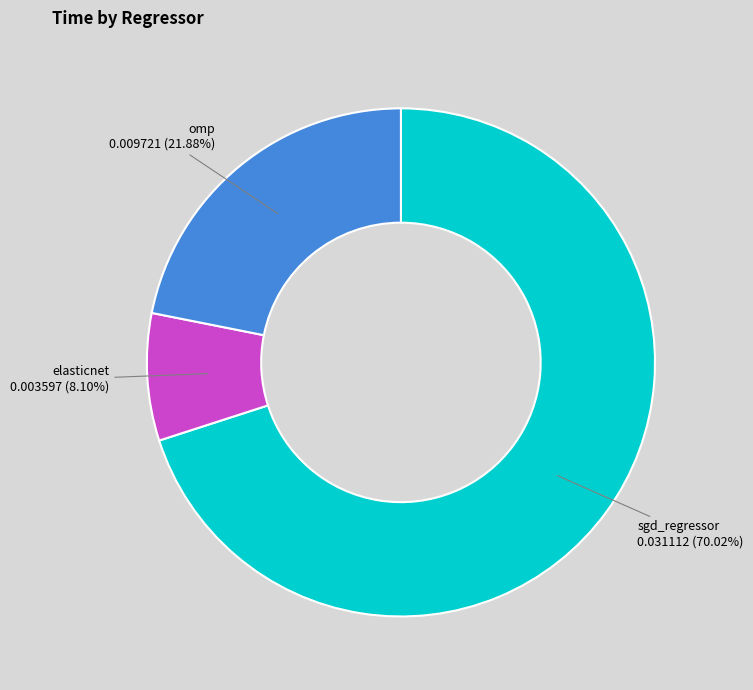

True or false: elasticnet accounts for 8% of the total.

True